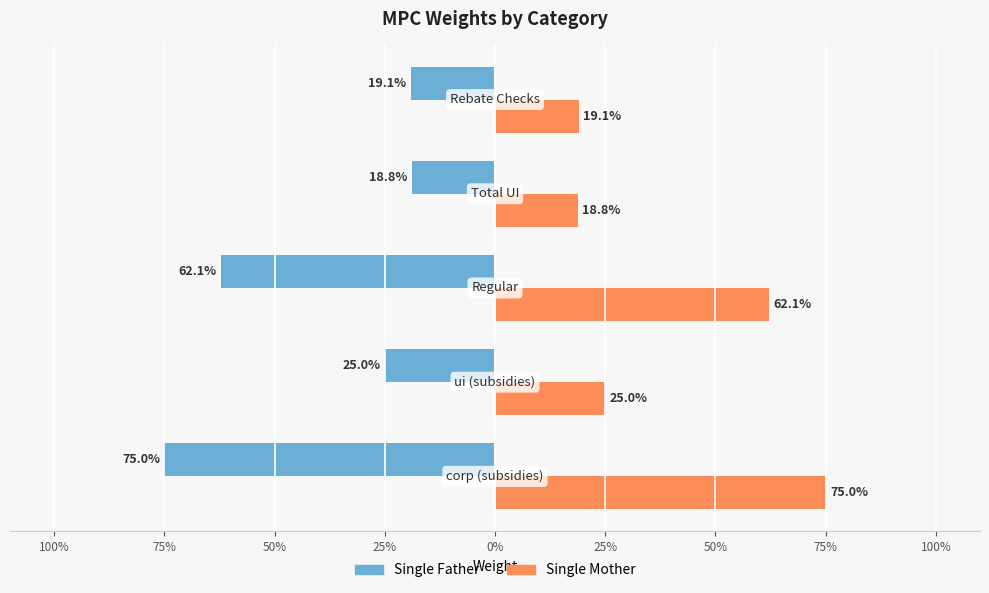

What are all the series names shown in the legend?

Single Father, Single Mother